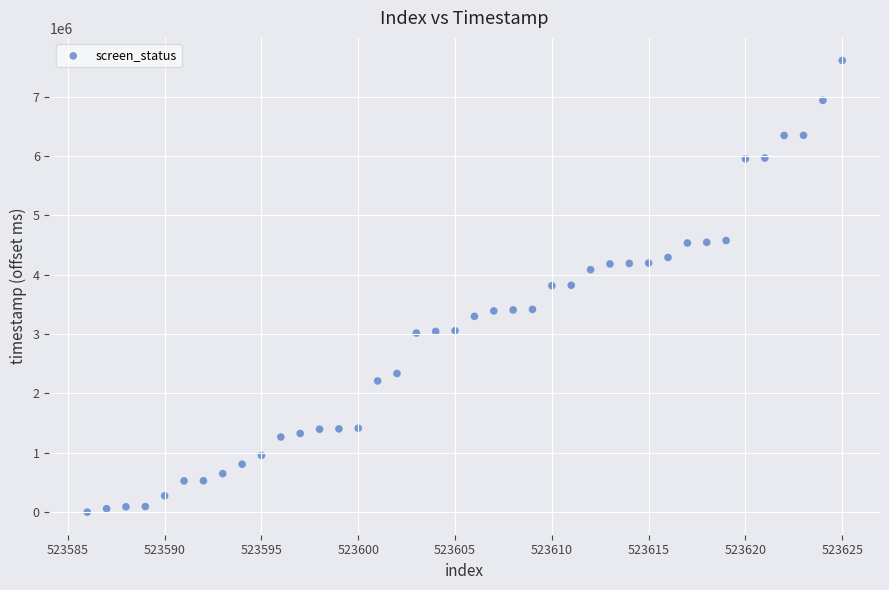

What is the range of Y values (max minus min)?

7610820